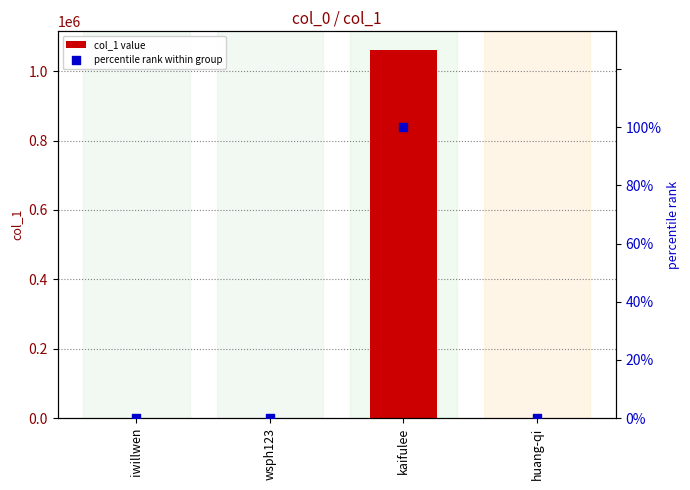

Which series has the largest Y range (max minus min)?

col_1 value